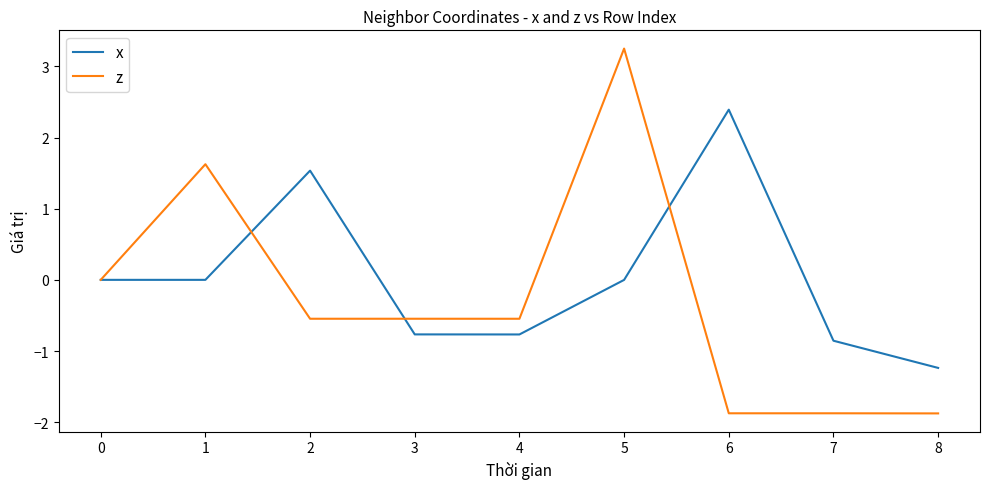

What is the difference between the highest and lowest values at 1?

1.6